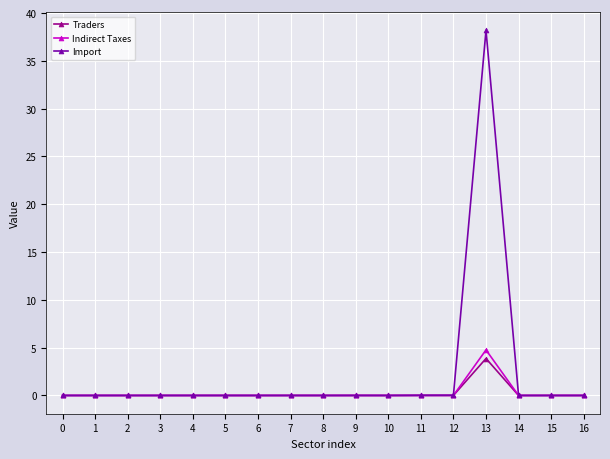

The Indirect Taxes series shows 0.0 at 9. True or false?

True